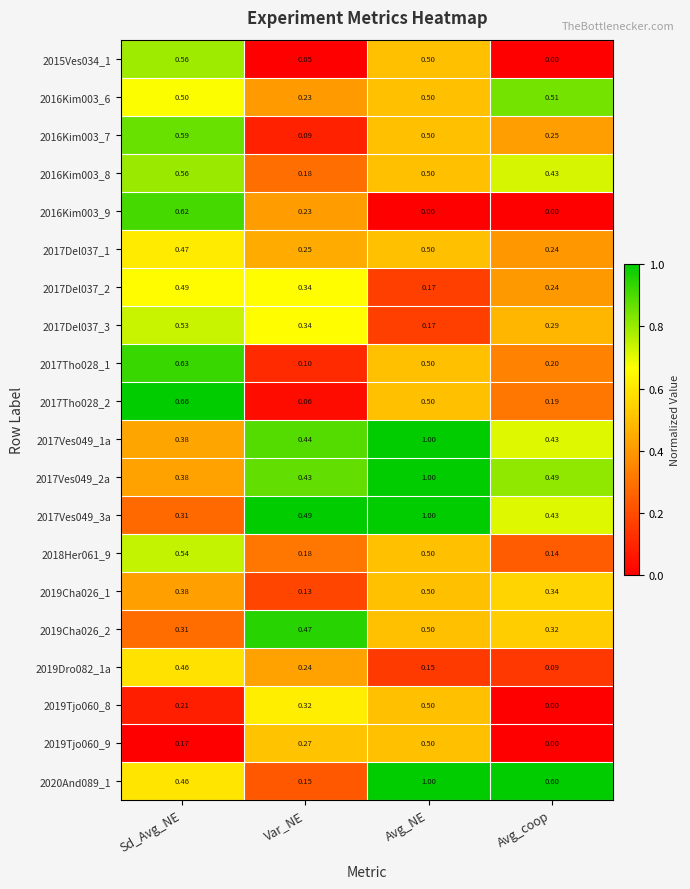

Which category has the highest value across all series?

Avg_NE